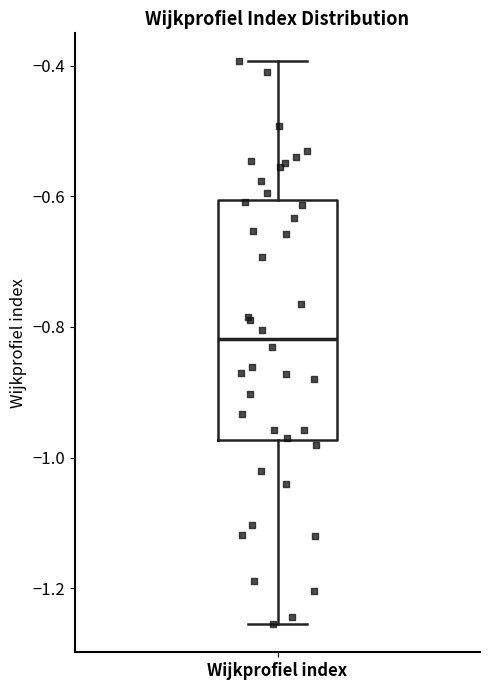

Transcribe this box plot: give where the median line is, the range the box spans, and where the two whiskers end, as read against the y-axis. The values are not printed on the chart, so give them approximately, as read against the axis.

median -0.82, box -0.98 to -0.60, whiskers -1.26 to -0.40